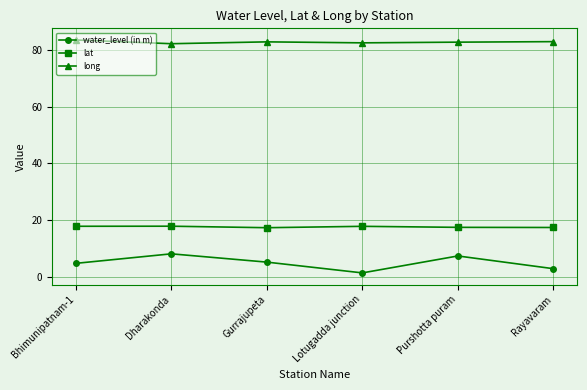

List the series in order of their peak value, lowest first.

water_level (in m), lat, long